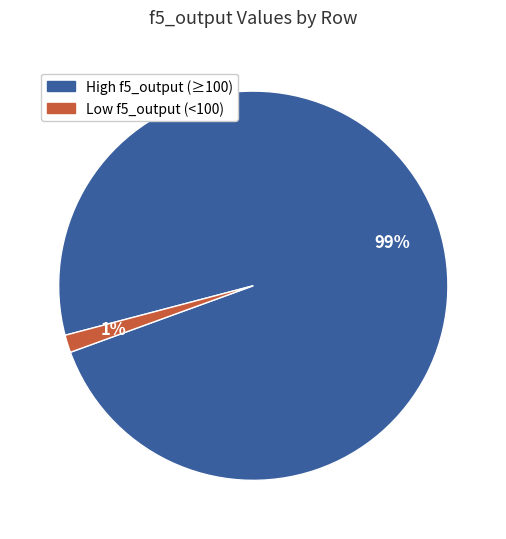

To the nearest percent, what is the average slice percentage?

50%